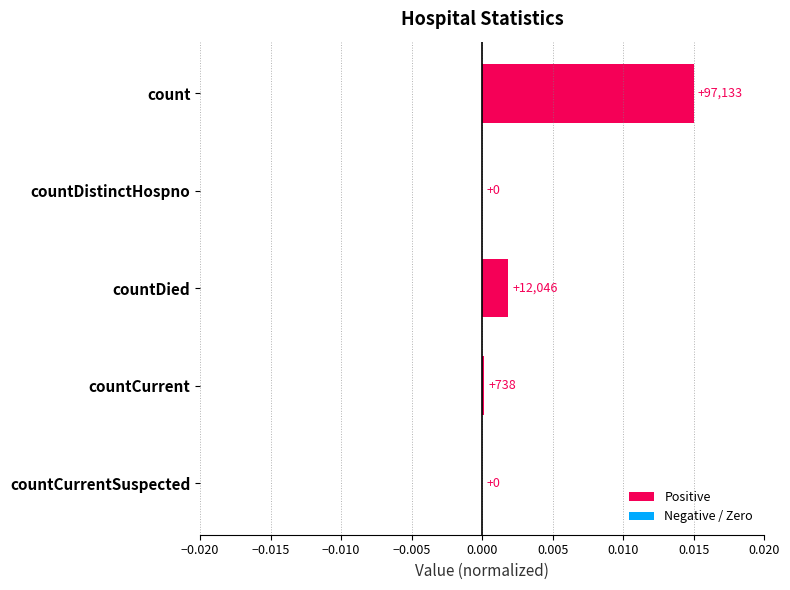

List the labels in order of value, largest first.

count, countDied, countCurrent, countDistinctHospno, countCurrentSuspected